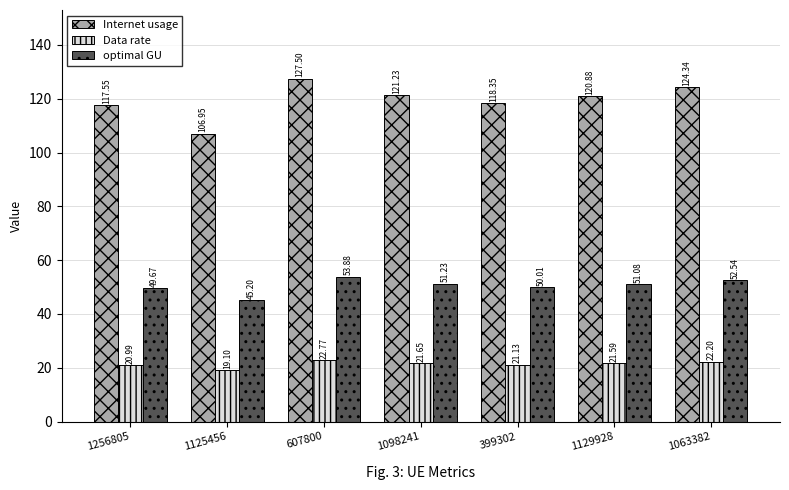

How many bars are there in total?

21